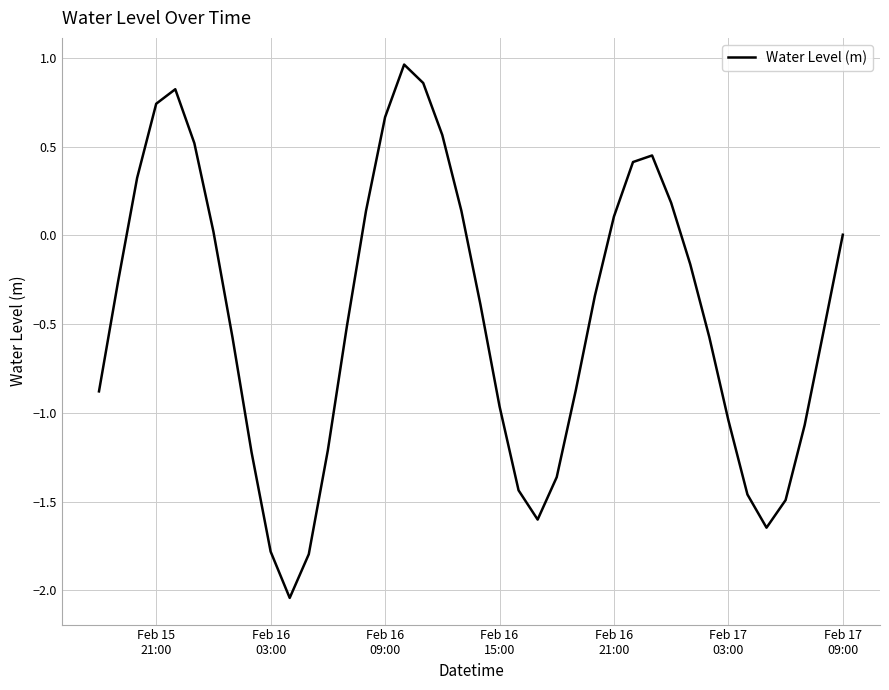

Reading left to right, what are all the values shown in this chart?

-0.9	-0.3	0.3	0.7	0.8	0.5	0.0	-0.6	-1.2	-1.8	-2.0	-1.8	-1.2	-0.5	0.1	0.7	1.0	0.9	0.6	0.1	-0.4	-1.0	-1.4	-1.6	-1.4	-0.9	-0.3	0.1	0.4	0.5	0.2	-0.2	-0.6	-1.0	-1.5	-1.6	-1.5	-1.1	-0.5	0.0